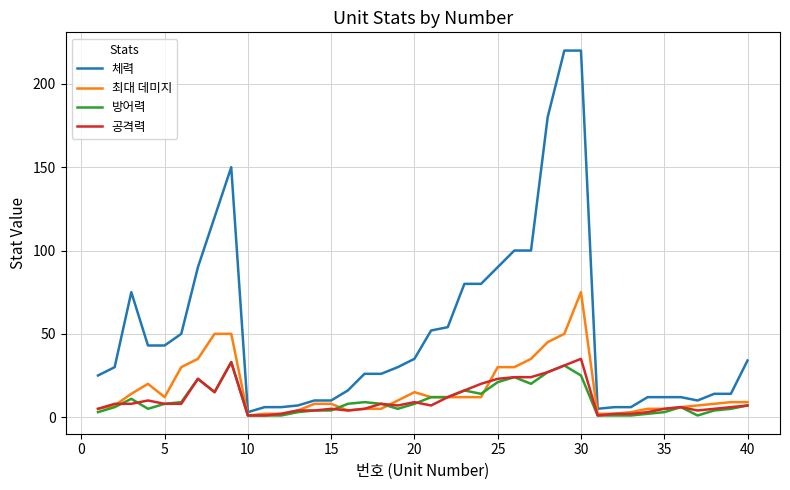

True or false: 방어력 and 체력 intersect in this chart.

False